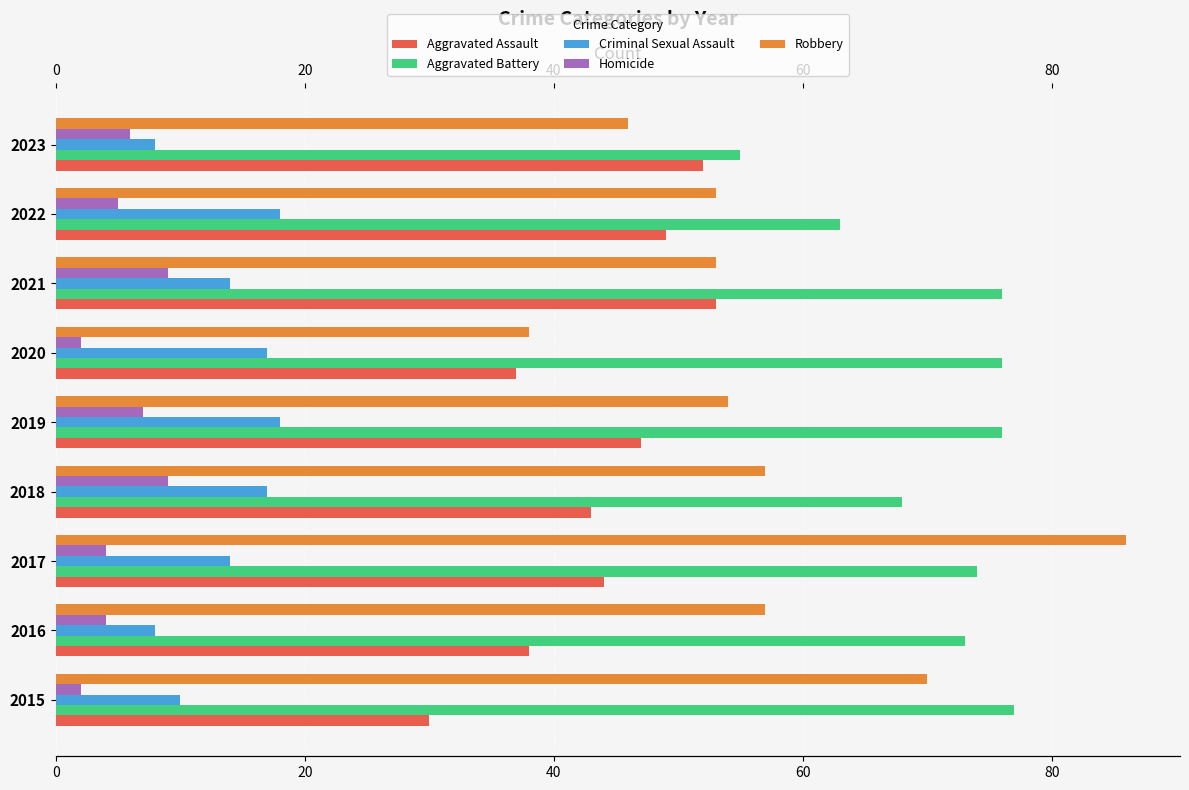

How many series are shown in this chart?

5